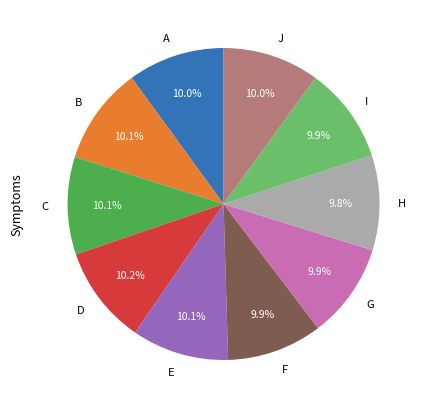

Is there any slice that represents more than half of the pie?

No